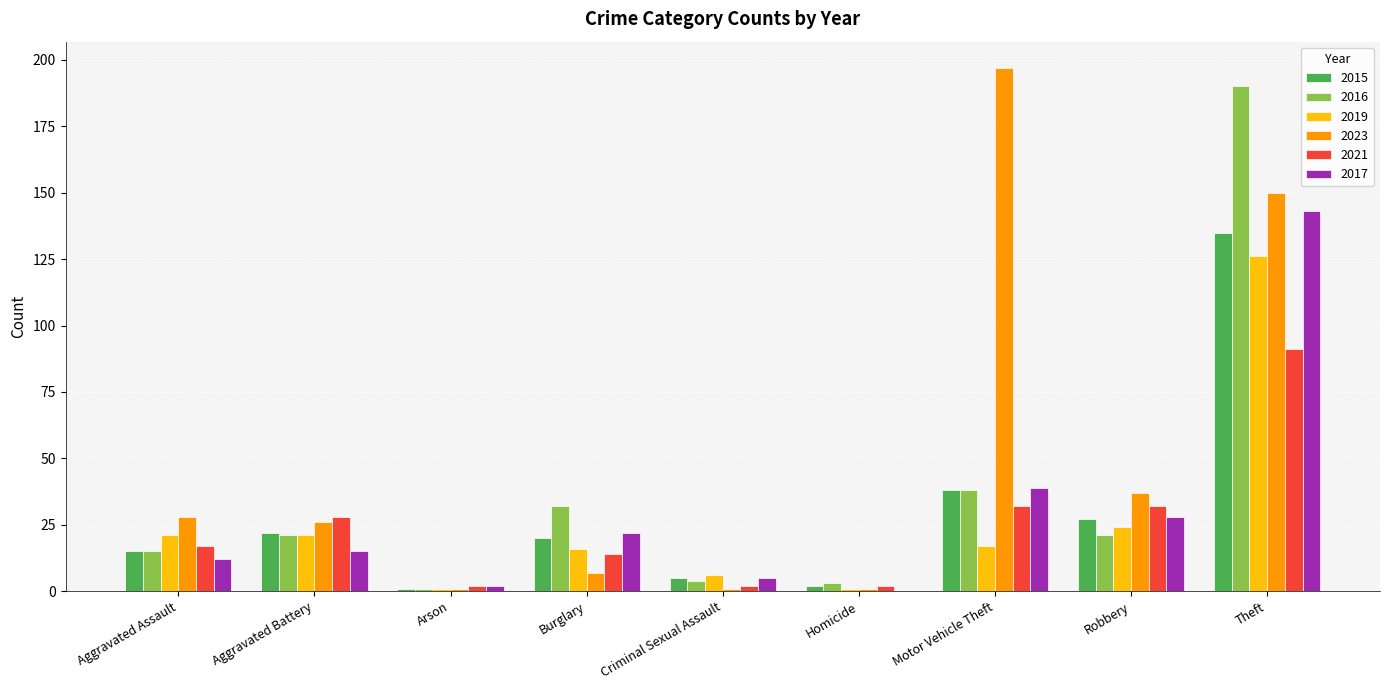

What is the difference between the 2023 values at Homicide and Robbery?

36